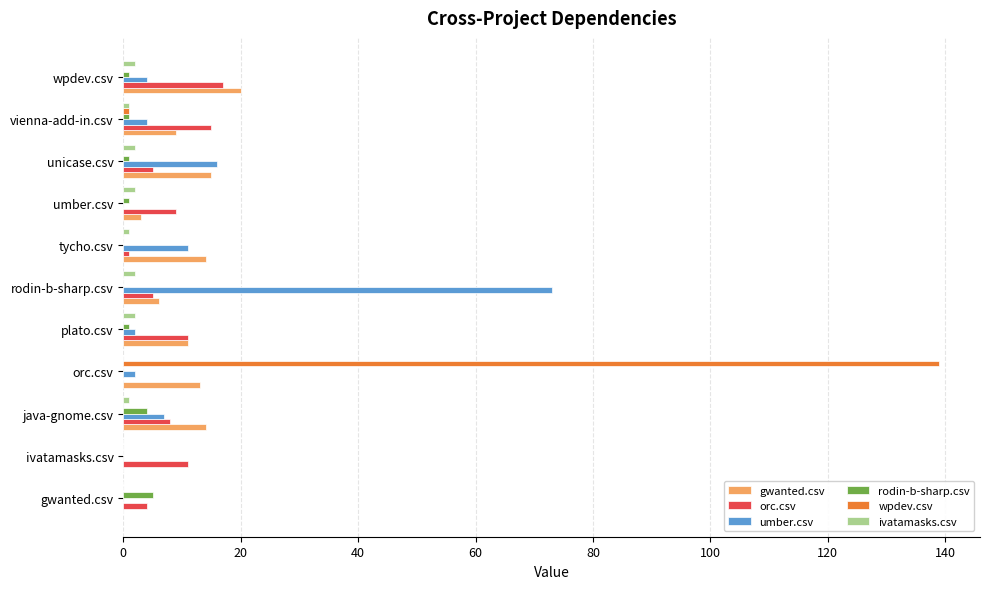

Between orc.csv and wpdev.csv, which series saw the biggest shift?

wpdev.csv